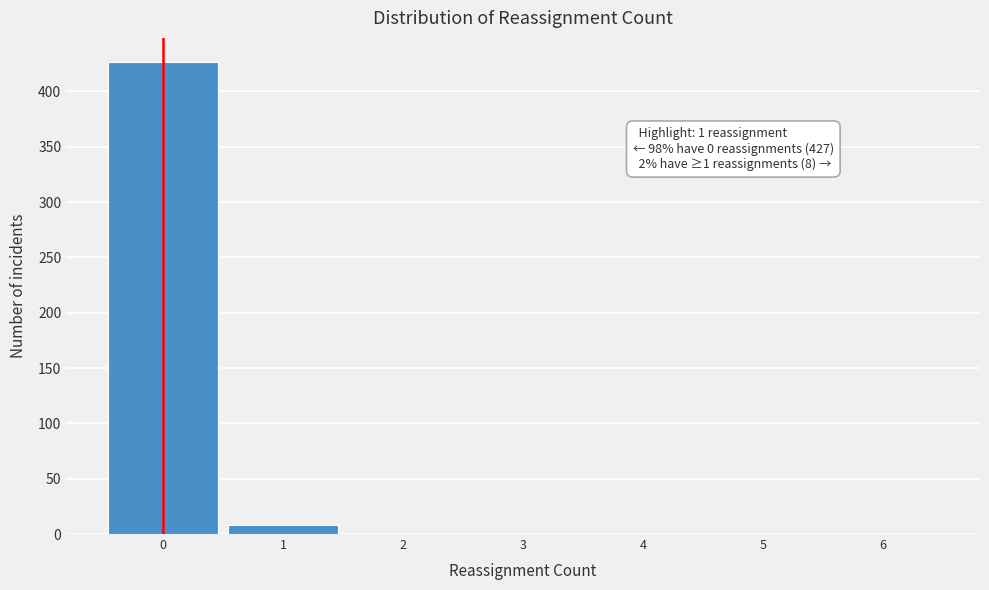

Reading right to left, transcribe all the data shown in this chart.

6=0	5=0	4=0	3=0	2=0	1=8	0=427